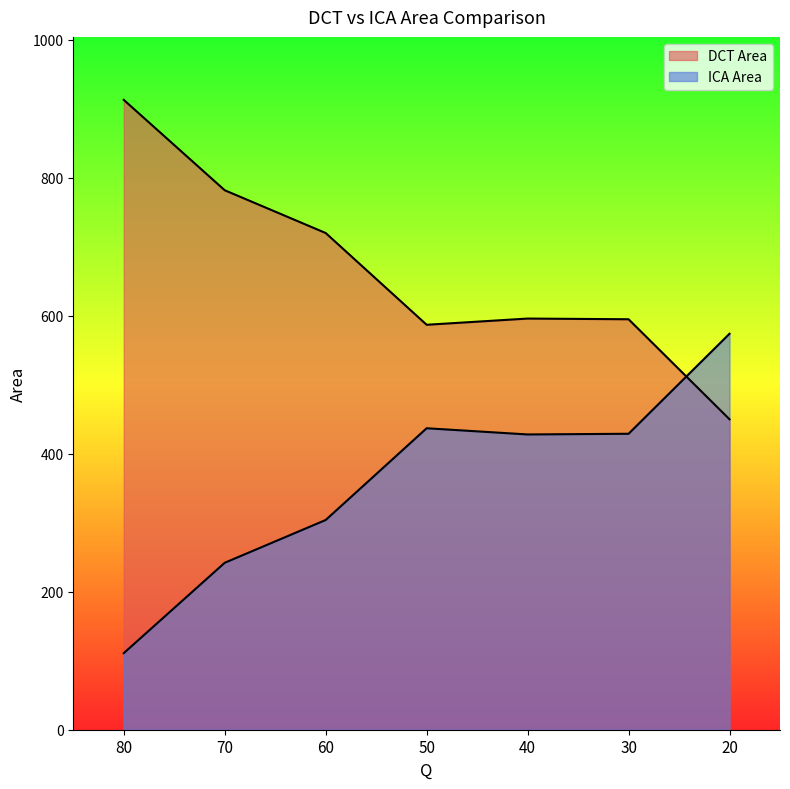

Is the value of DCT Area at 70 greater than the value of ICA Area at 30?

Yes